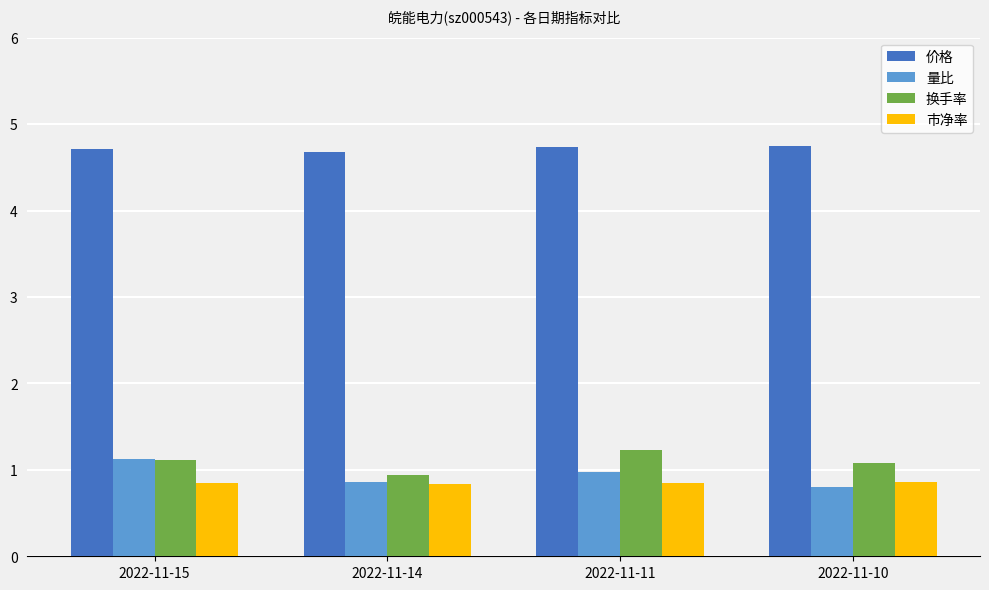

The 市净率 series shows 0.3 at 2022-11-10. True or false?

False